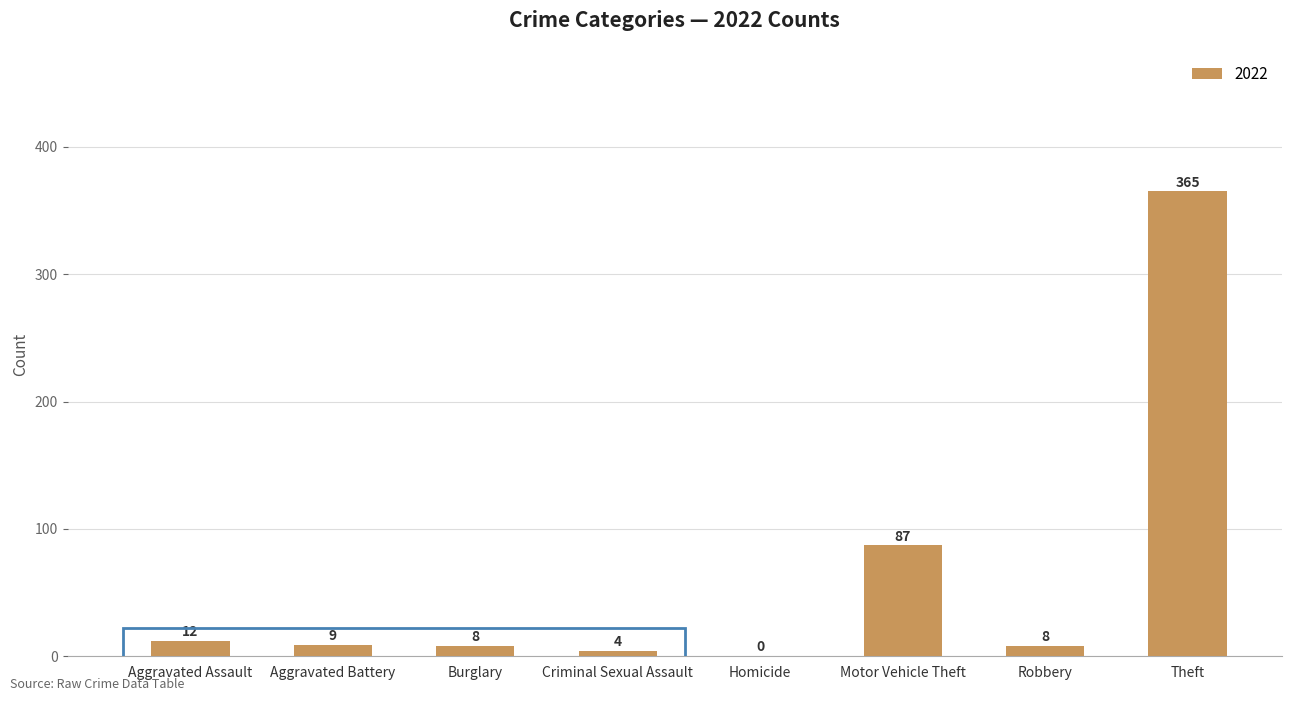

At which category does the chart reach its peak across all series?

Theft